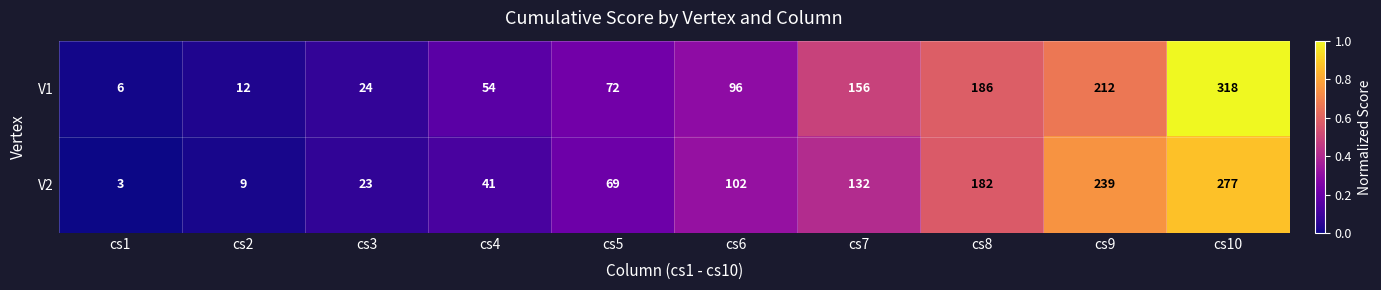

At which category is the sum across all series the highest?

cs10